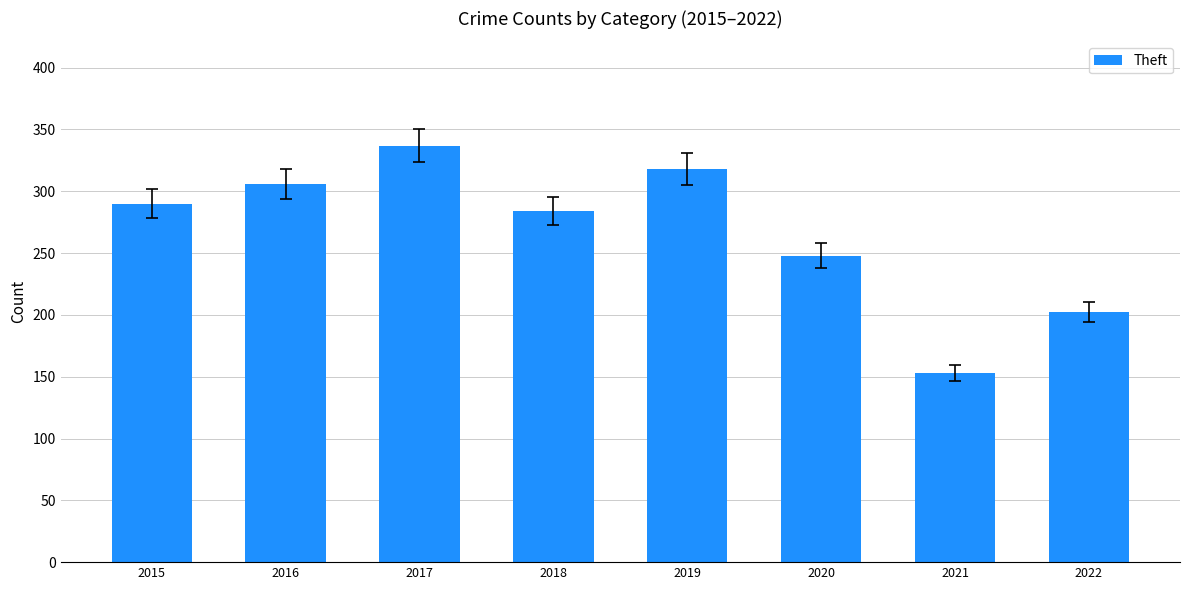

Reading left to right, transcribe all the data shown in this chart.

290	306	337	284	318	248	153	202